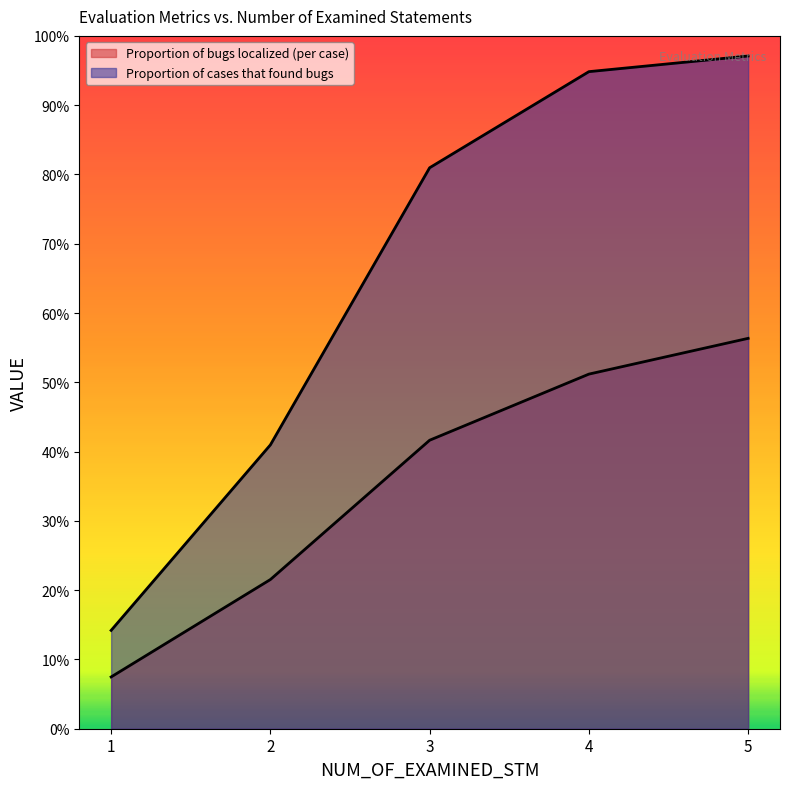

What is the average value of the Proportion of cases that found bugs series?

0.7